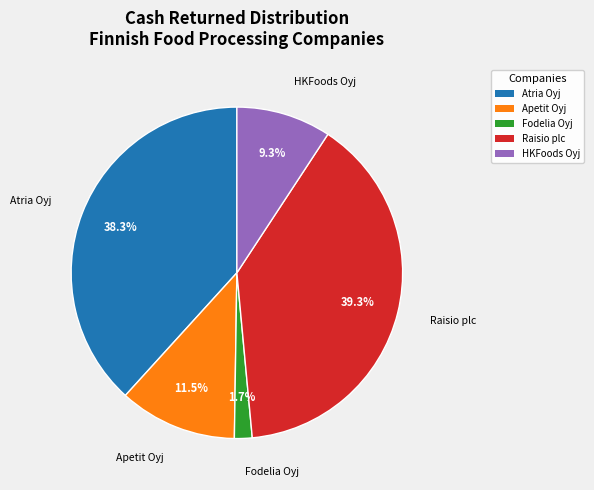

To the nearest percent, what is the average slice percentage?

20%